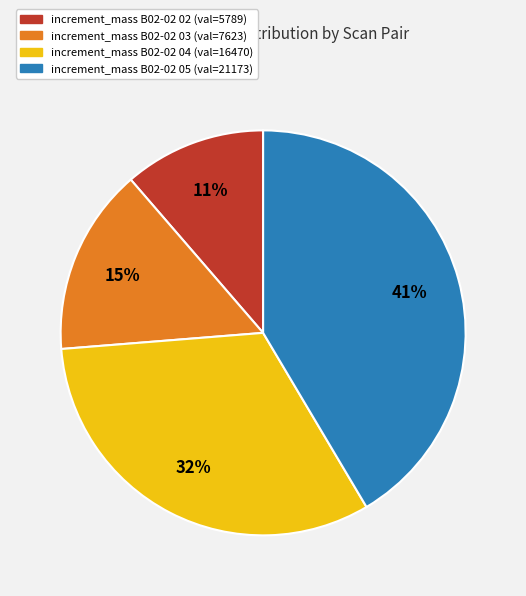

Is there a majority slice in this chart?

No